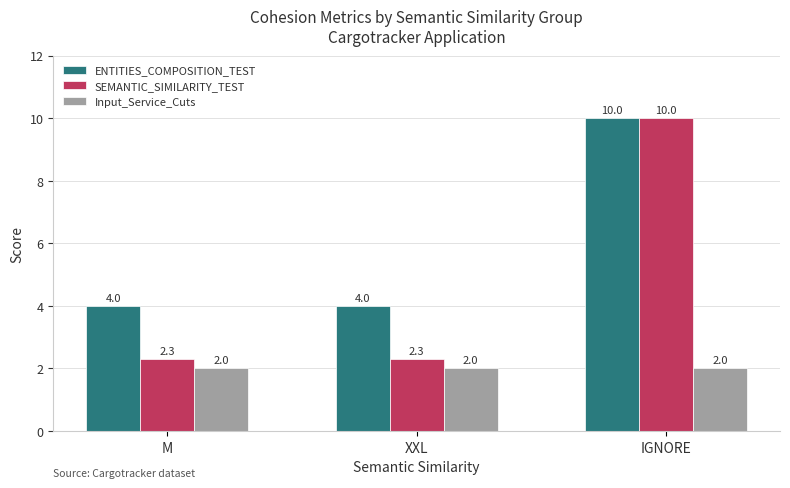

Count the number of categories in the chart.

3